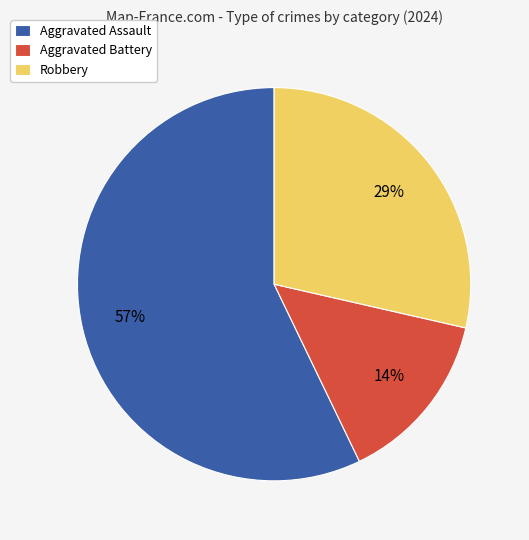

The Aggravated Battery slice represents 4% of the pie. True or false?

False